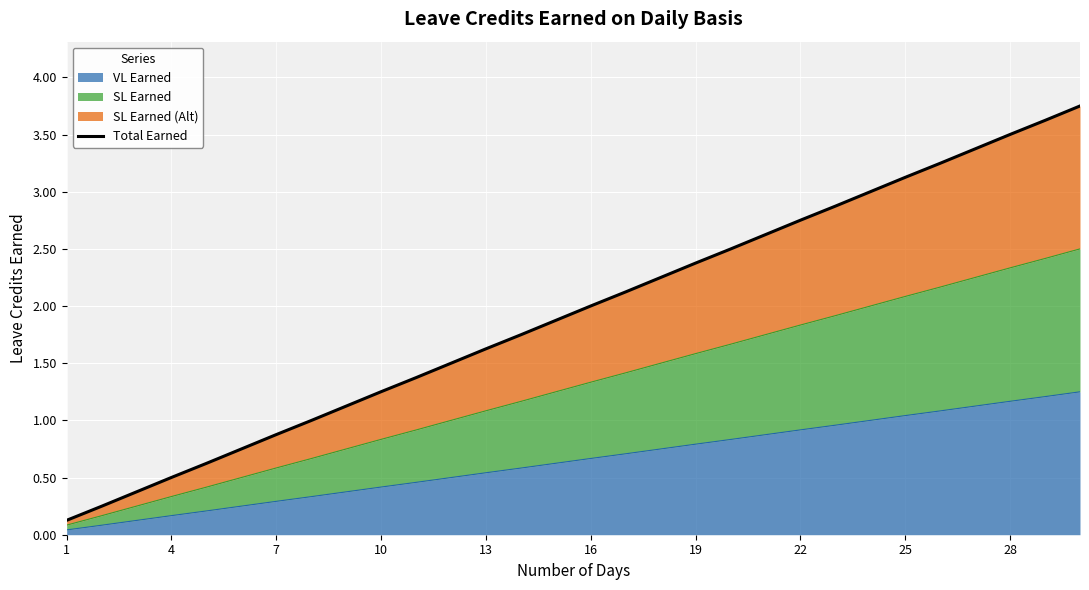

The value of VL Earned at 28 is 1.2. True or false?

True